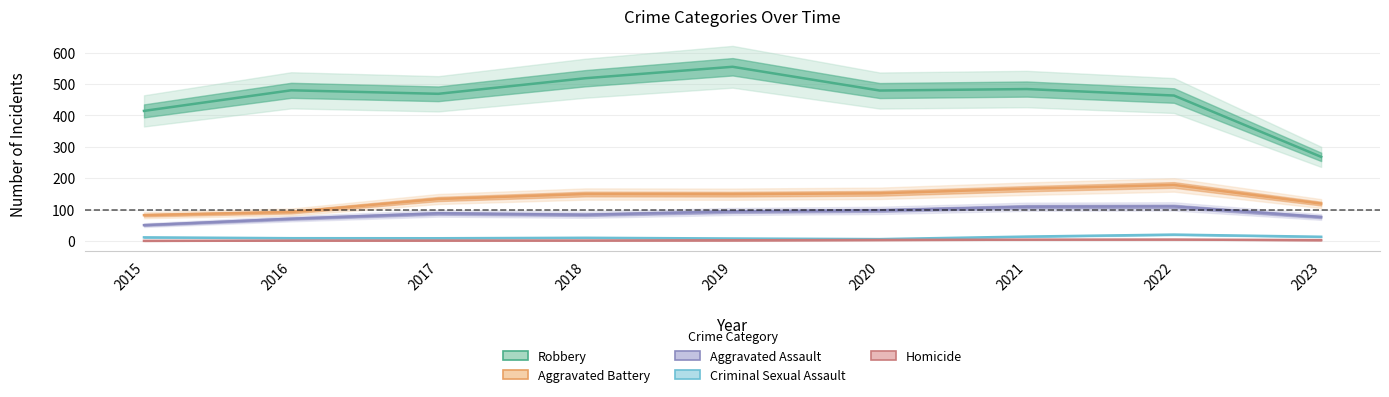

How many interior local valleys does the Criminal Sexual Assault series have?

2